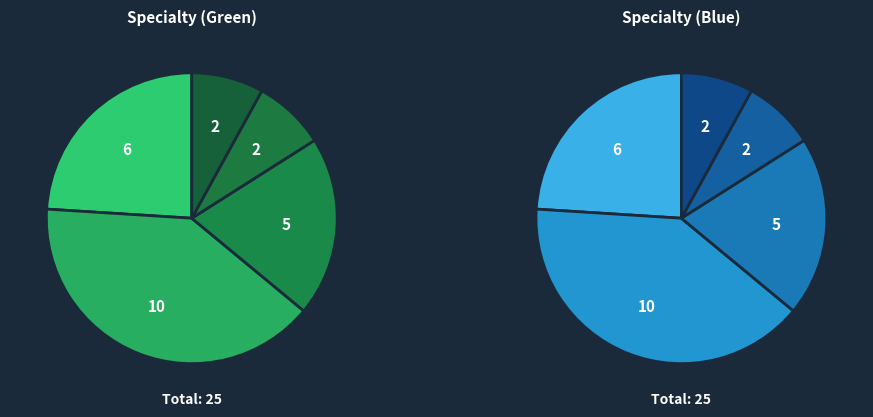

Is it true that FONTANERÍA is 21% of the pie?

False